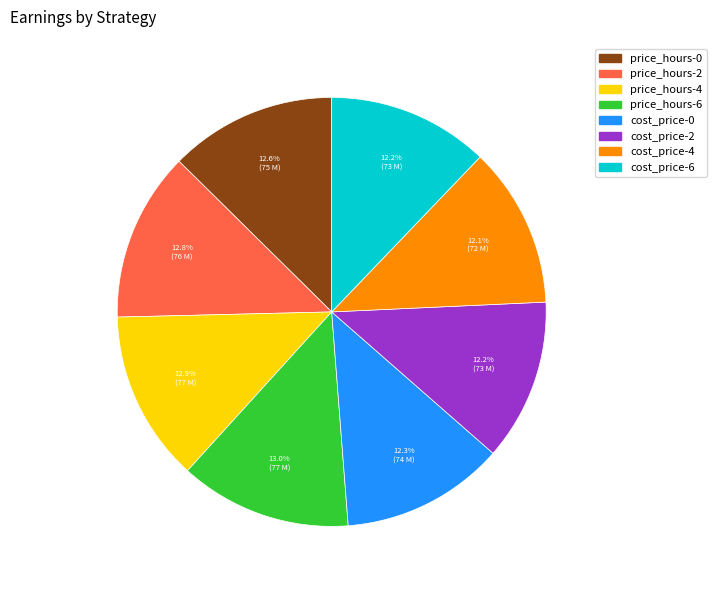

The cost_price-6 slice represents 12% of the pie. True or false?

True